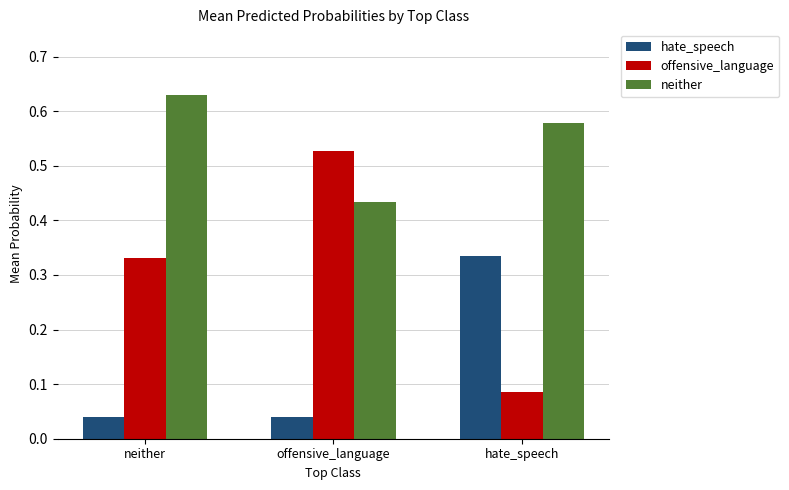

Which series has the largest range (max minus min)?

offensive_language